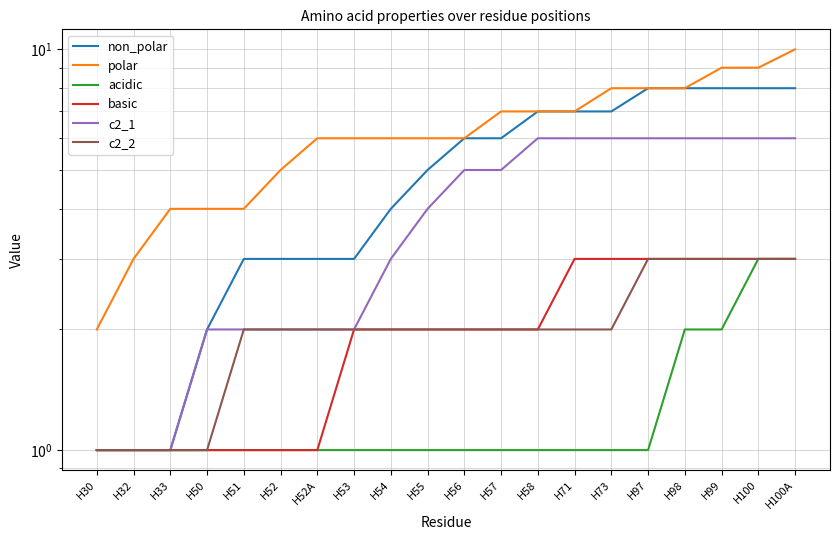

At which category does the chart reach its peak across all series?

H100A